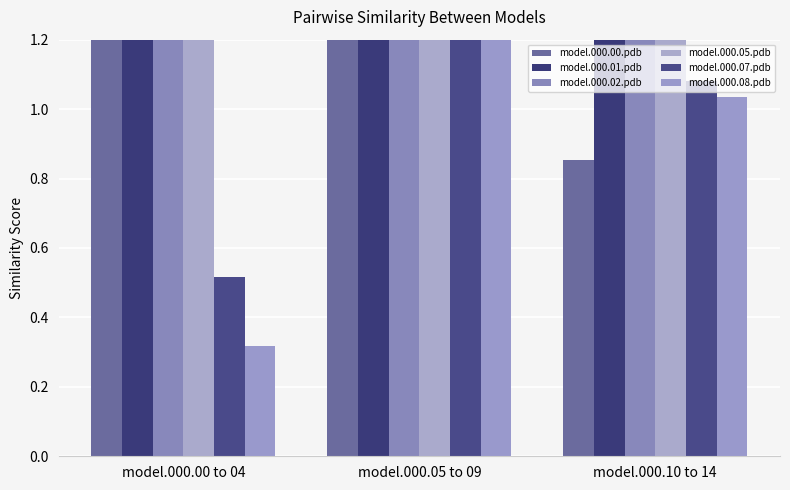

What is the difference between the maximum and minimum values in the model.000.08.pdb series?

1.5